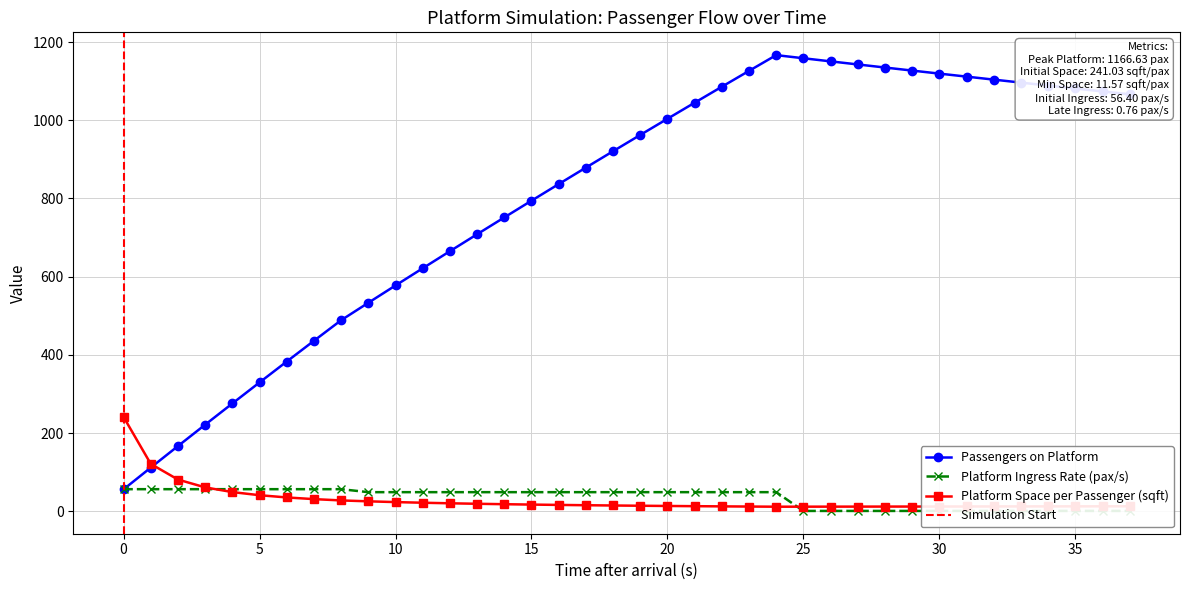

What is the average value of the Platform Ingress Rate (pax/s) series?

34.1